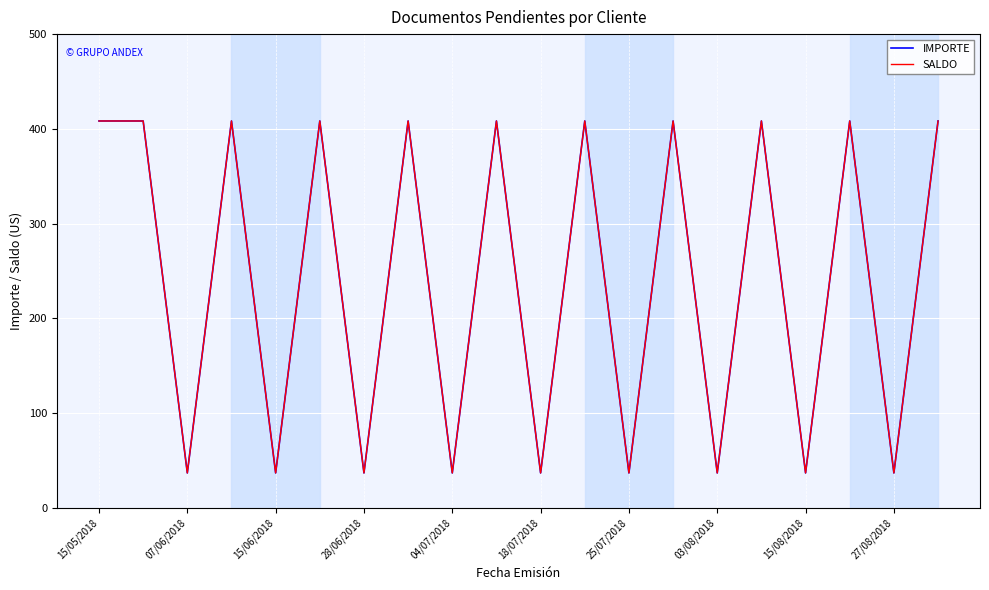

Reading right to left, transcribe all the data shown in this chart.

IMPORTE: 408.3	37.0	408.3	37.0	408.3	37.0	408.3	37.0	408.3	37.0	408.3	37.0	408.3	37.0	408.3	37.0	408.3	37.0	408.3	408.3
SALDO: 408.3	37.0	408.3	37.0	408.3	37.0	408.3	37.0	408.3	37.0	408.3	37.0	408.3	37.0	408.3	37.0	408.3	37.0	408.3	408.3